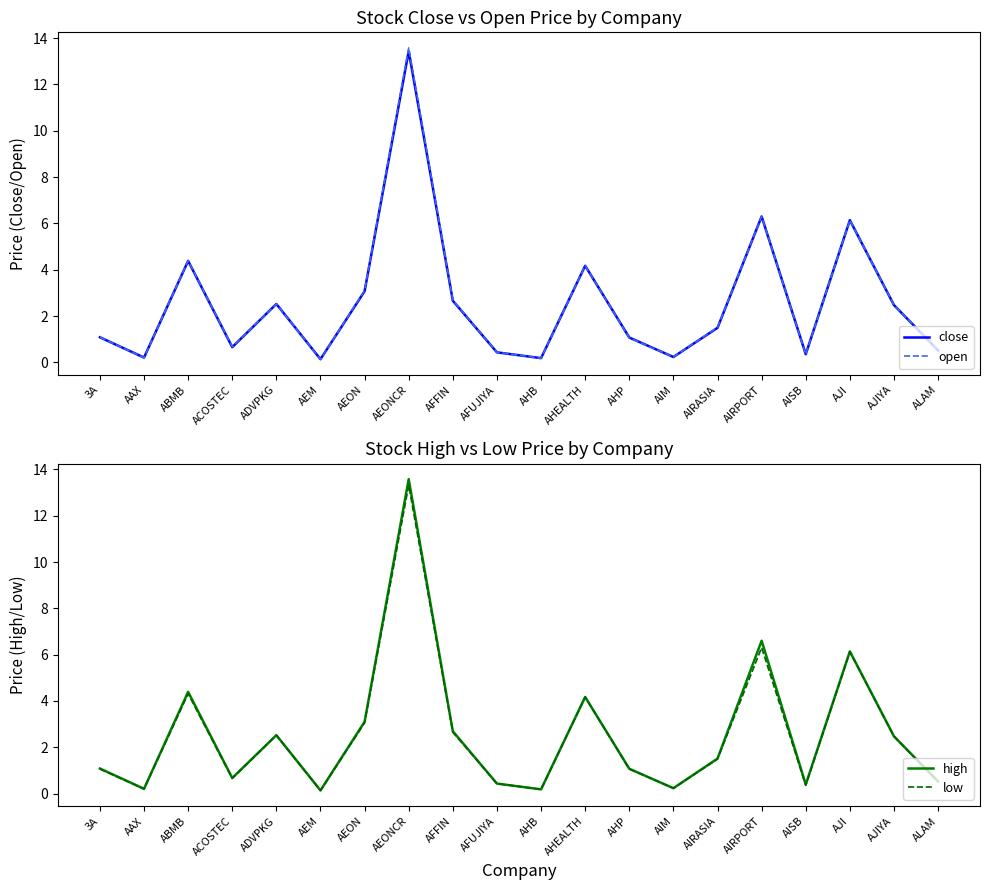

Where does the low series first go above 1?

3A